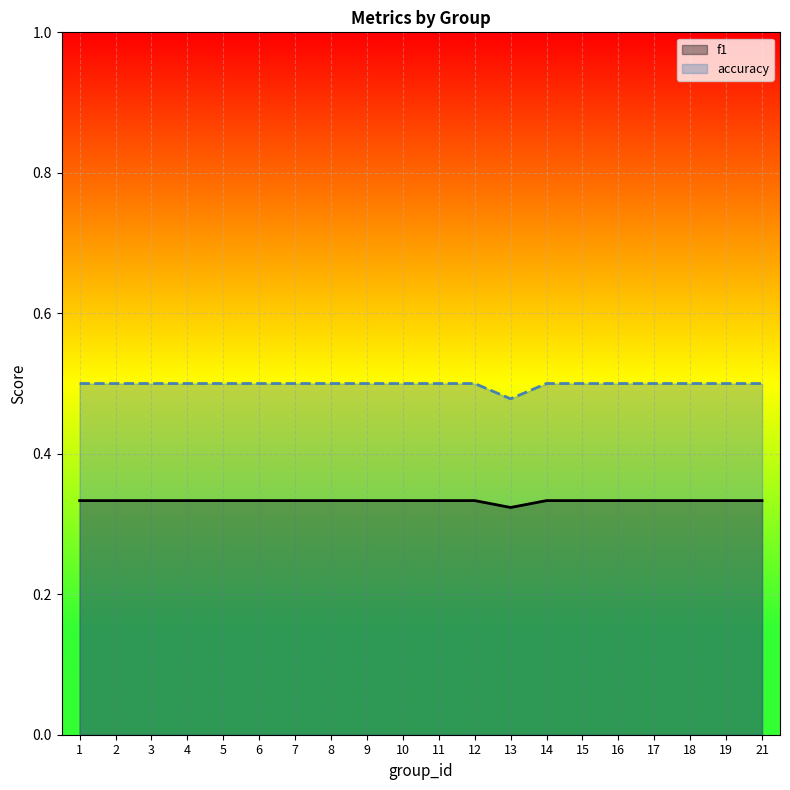

What is the average value of the f1 series?

0.3